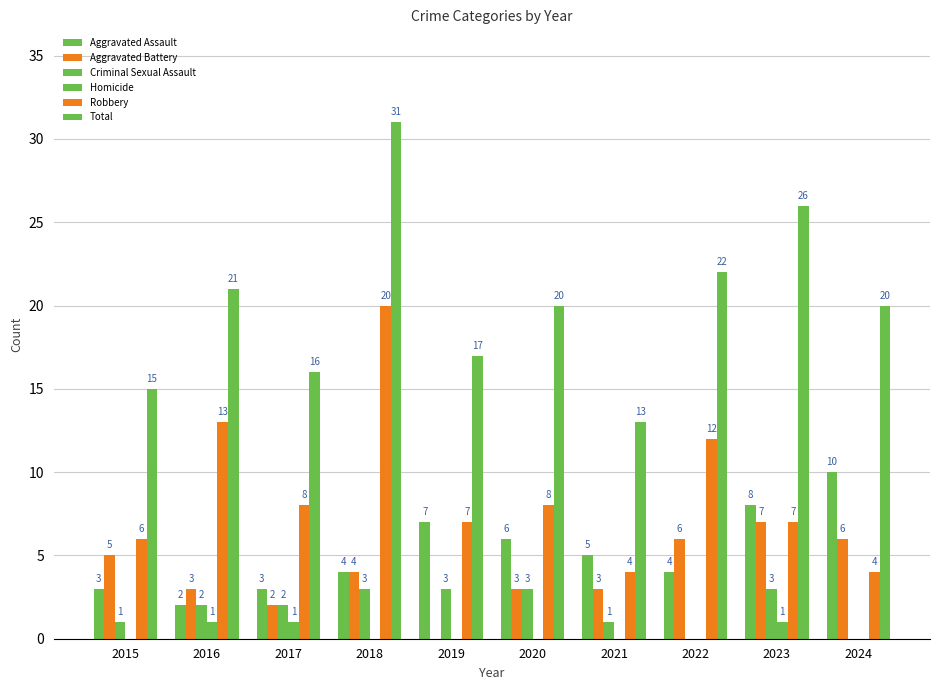

Are the bars grouped side by side (vs. stacked)?

Yes